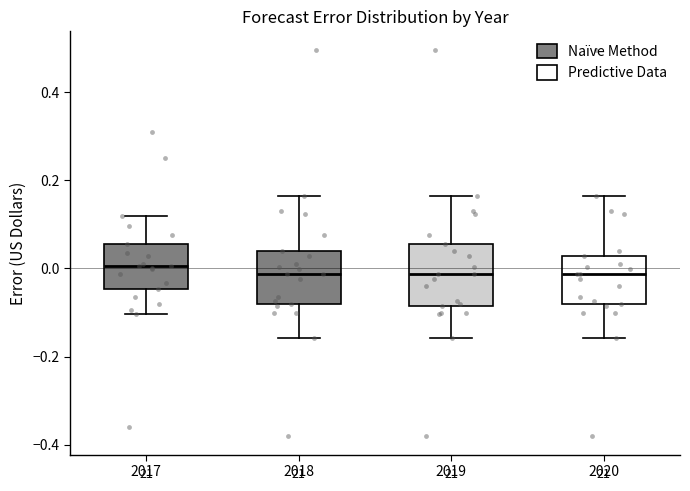

Reading left to right, read every box against the y-axis: the position of its median line, the range the box covers, and the ends of its whiskers. The values are not printed on the chart, so give them approximately, as read against the axis.

2017: median 0.00, box -0.04 to 0.06, whiskers -0.10 to 0.12
2018: median -0.02, box -0.08 to 0.04, whiskers -0.16 to 0.16
2019: median -0.02, box -0.08 to 0.06, whiskers -0.16 to 0.16
2020: median -0.02, box -0.08 to 0.02, whiskers -0.16 to 0.16